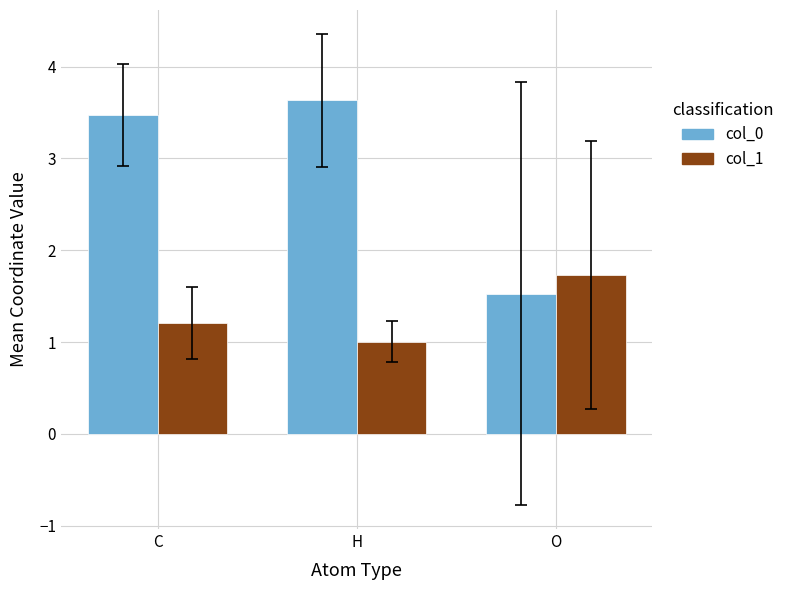

Which series has the largest total across all categories?

col_0